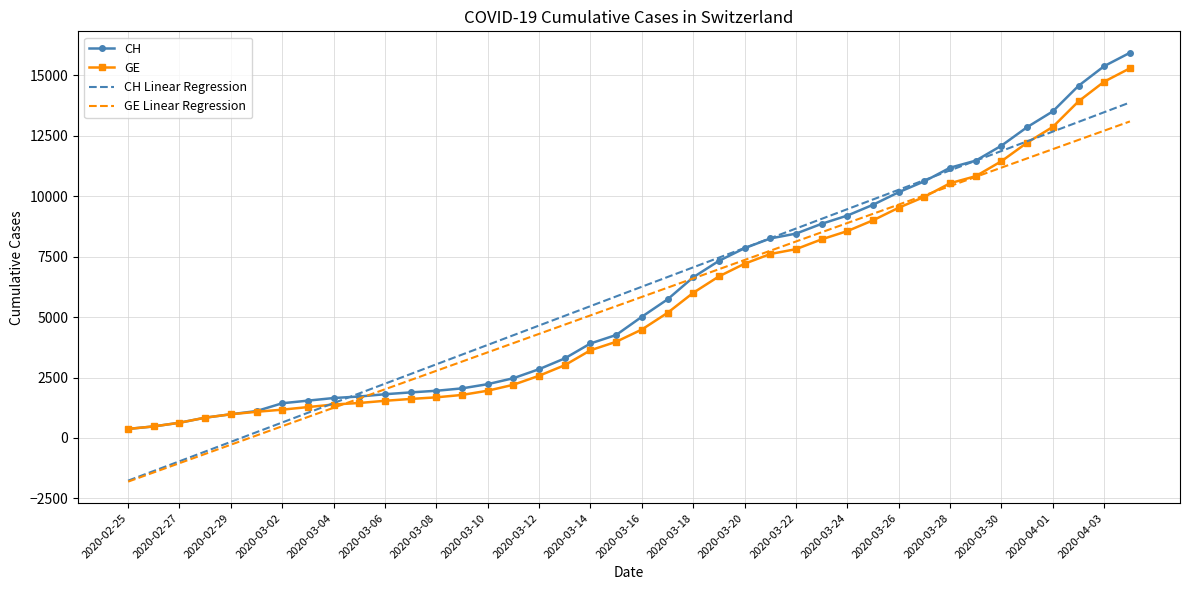

What is the minimum value for CH Linear Regression?

-1763.7